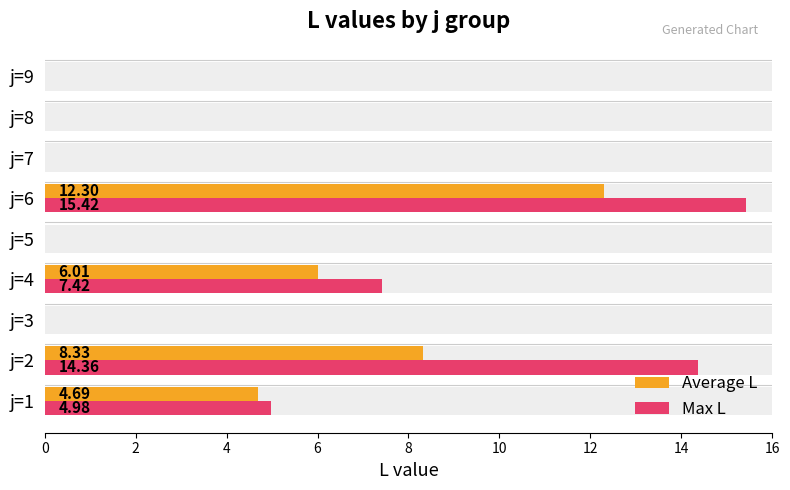

Are the bars horizontal?

Yes